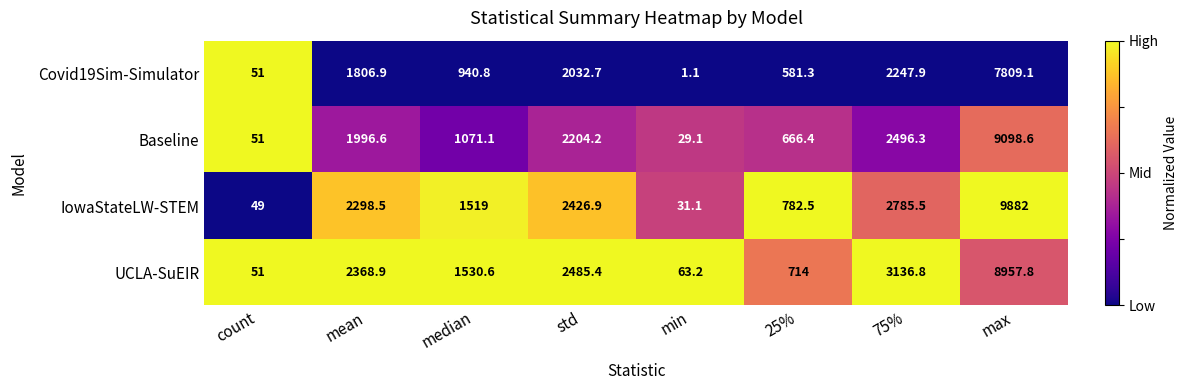

Where does the Baseline series first go above 1996?

mean